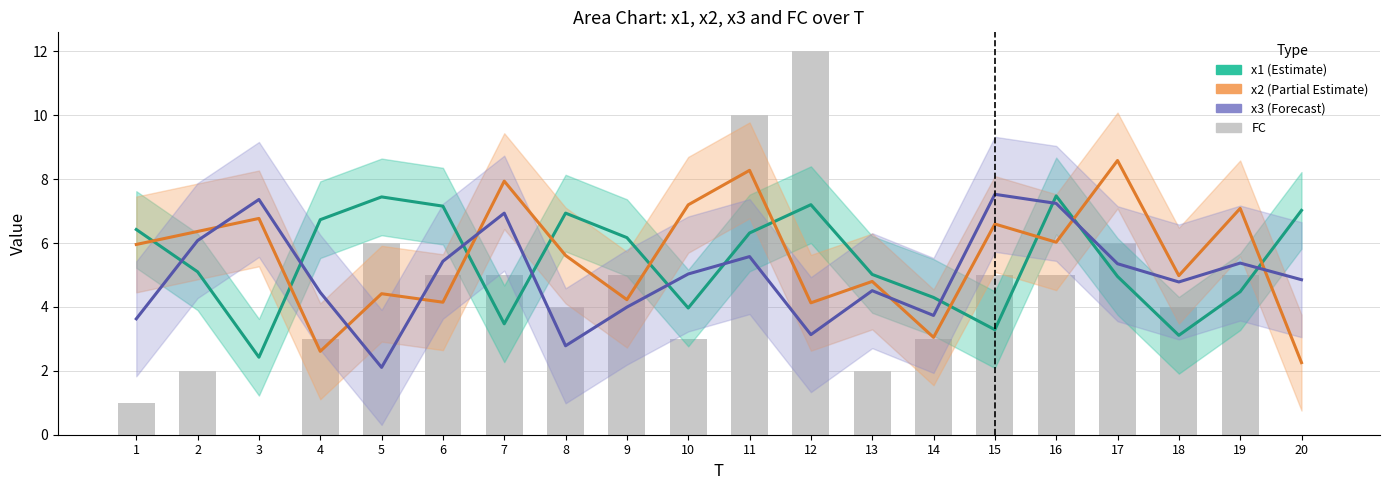

At how many categories does at least one series exceed 10?

1